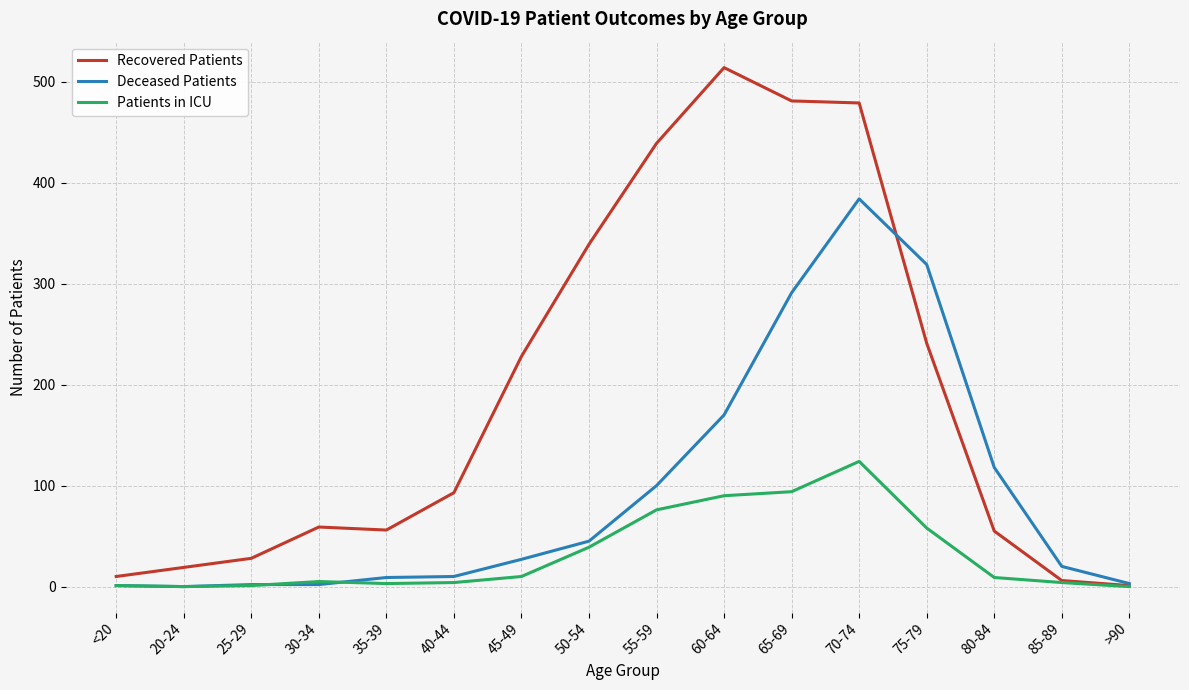

Which series has the widest spread of values?

Recovered Patients